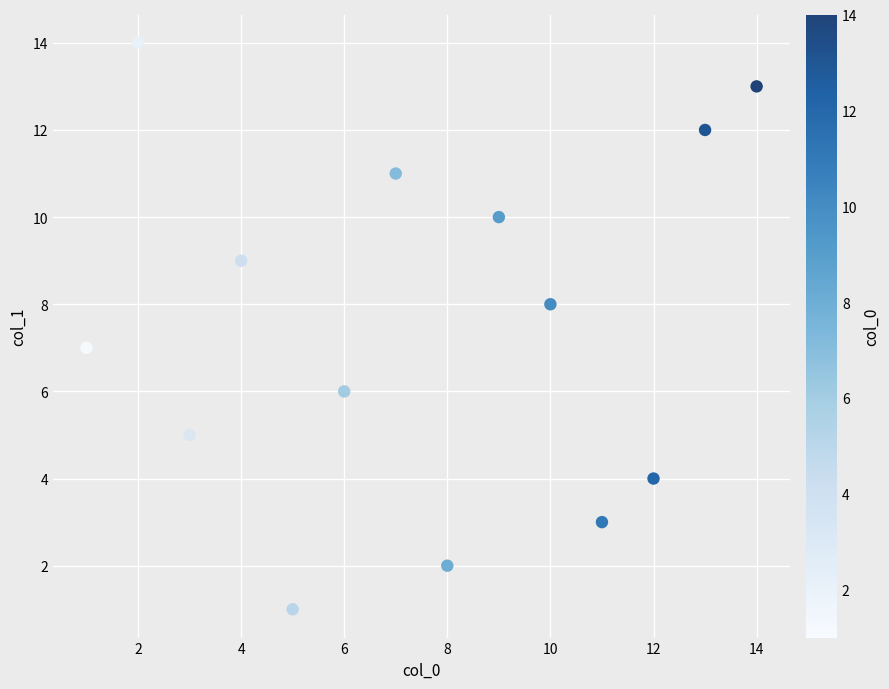

What is the range of Y values (max minus min)?

13